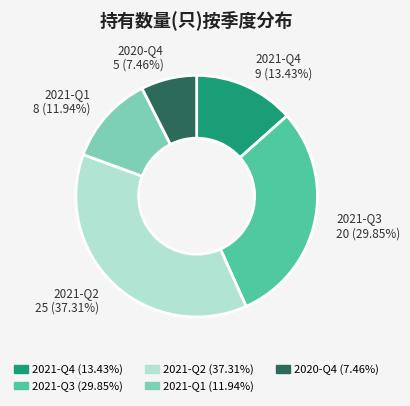

Is it true that 2021-Q3 is 30% of the pie?

True